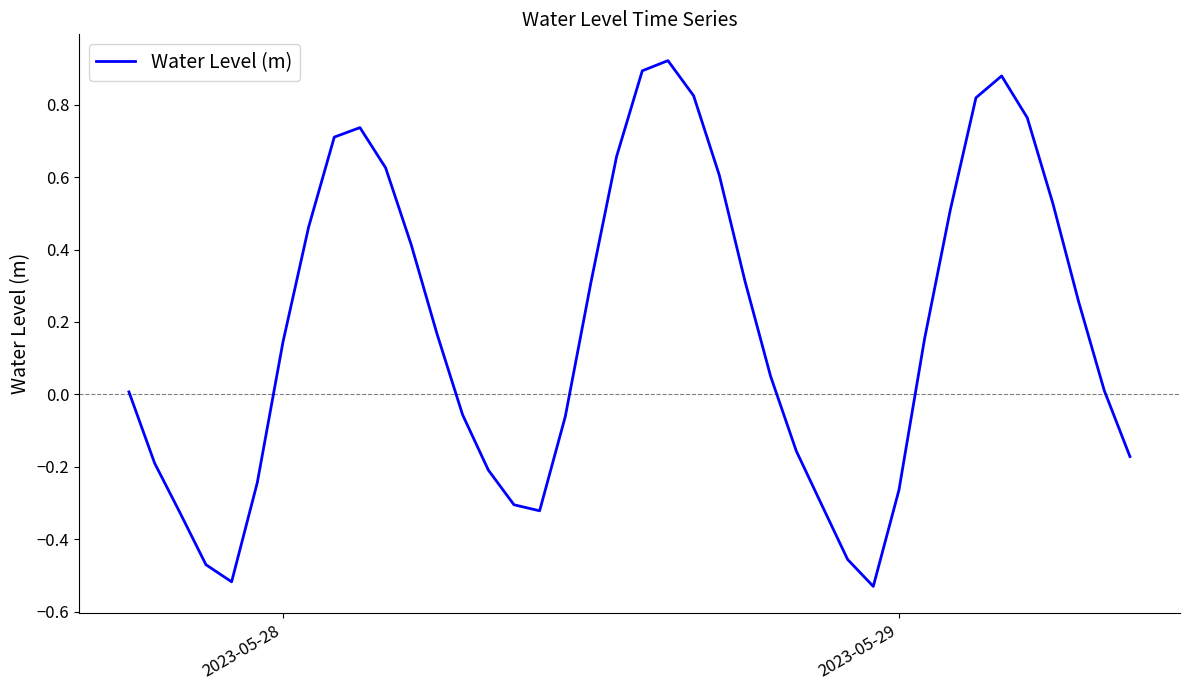

What is the difference between the maximum and minimum values?

1.5